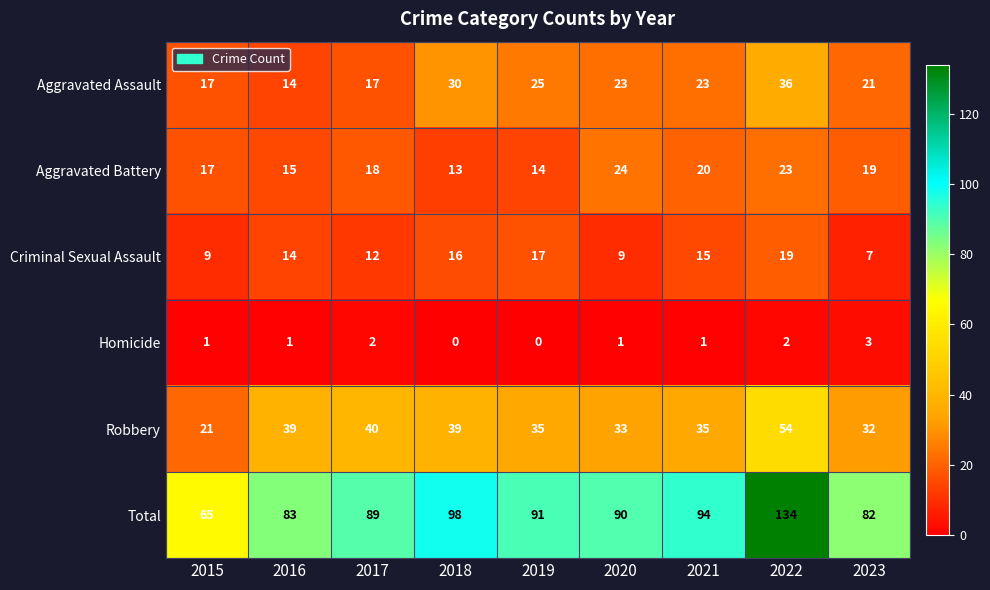

Is it true that Aggravated Battery equals 18 at 2017?

True